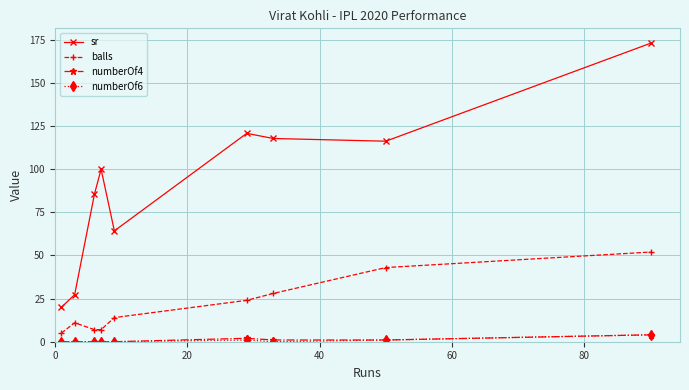

How many values in the balls series are below 14?

4